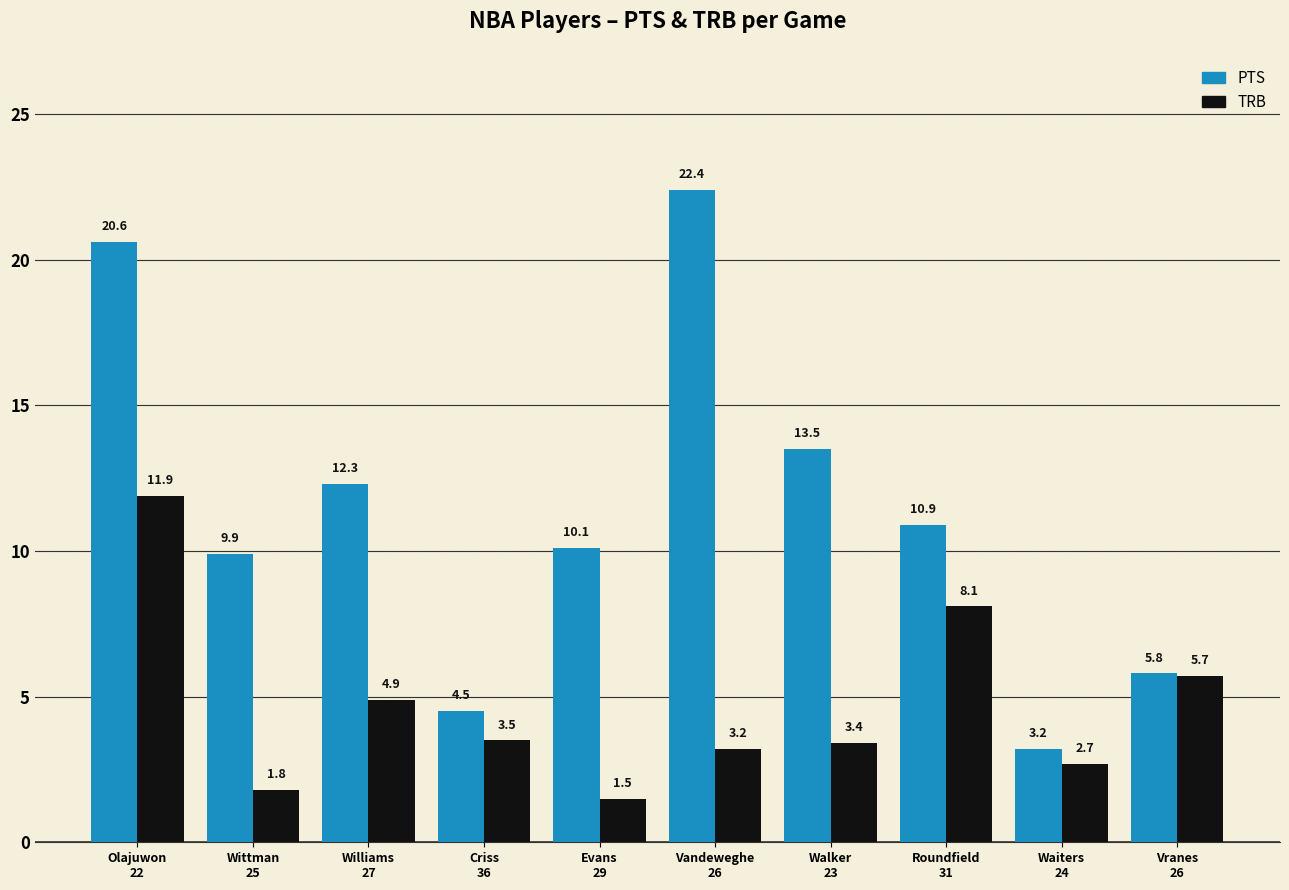

What is the smallest value displayed?

1.5